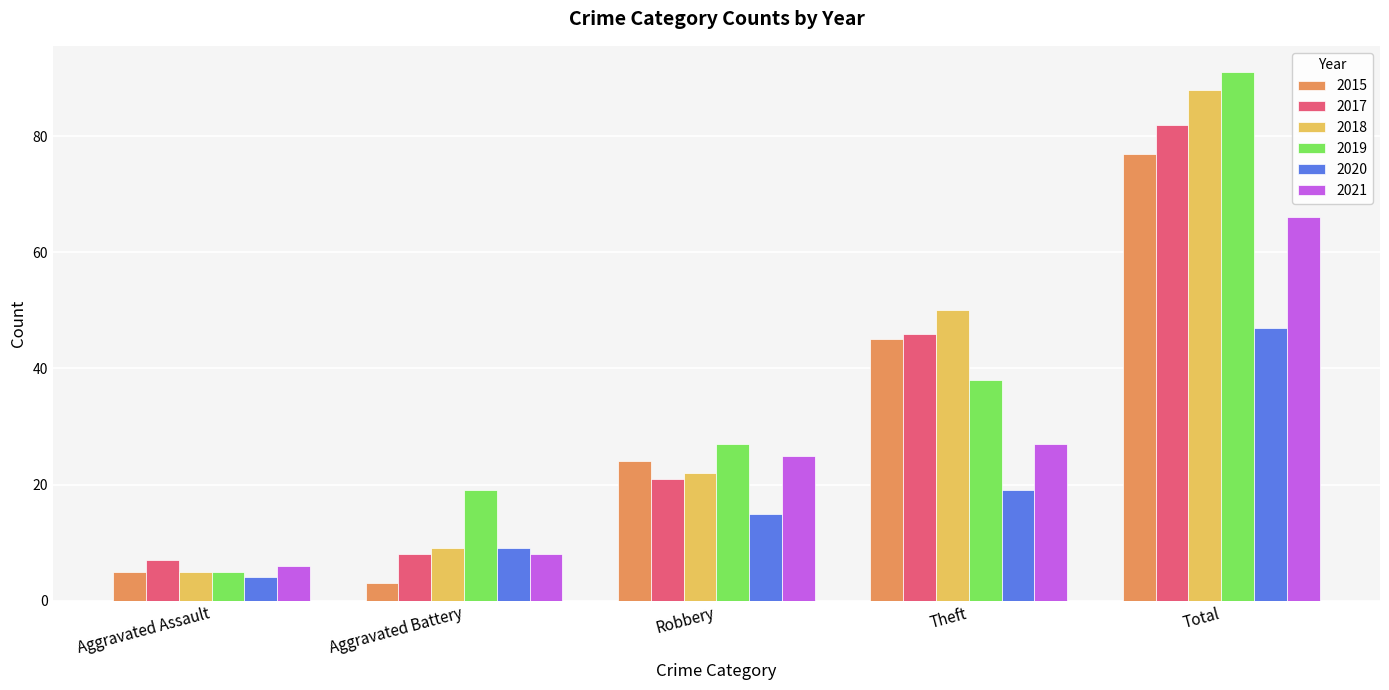

The 2021 series shows 2 at Aggravated Battery. True or false?

False